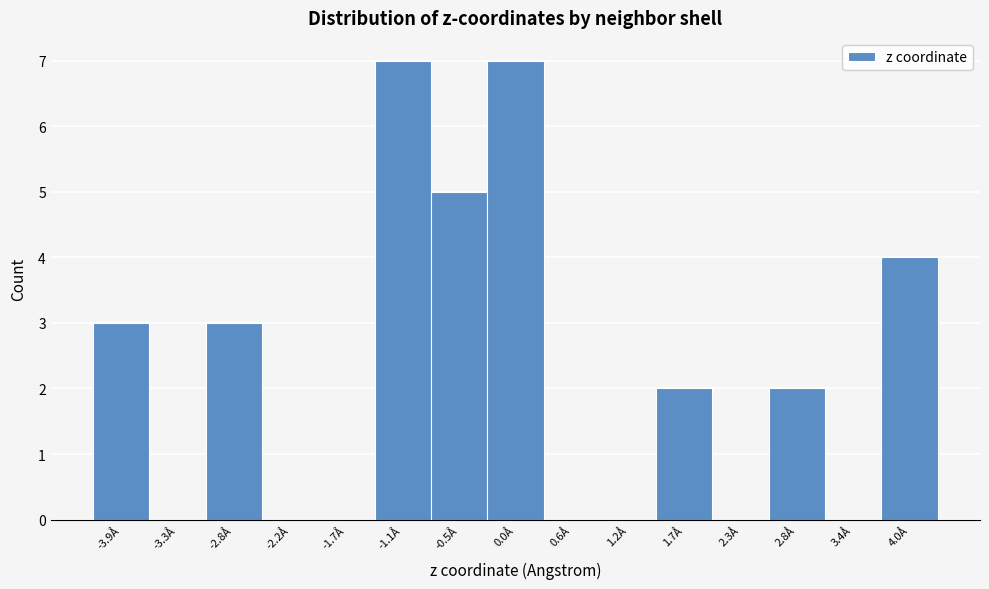

Reading left to right, list every bar in this chart as the range it spans on the x-axis followed by its height. Neither the bar edges nor the heights are printed on the chart, so give them approximately, as read against the axes.

-4.2 to -3.6: 3
-3.6 to -3.1: 0
-3.1 to -2.5: 3
-2.5 to -1.9: 0
-1.9 to -1.4: 0
-1.4 to -0.8: 7
-0.8 to -0.3: 5
-0.3 to 0.3: 7
0.3 to 0.9: 0
0.9 to 1.4: 0
1.4 to 2.0: 2
2.0 to 2.6: 0
2.6 to 3.1: 2
3.1 to 3.7: 0
3.7 to 4.2: 4